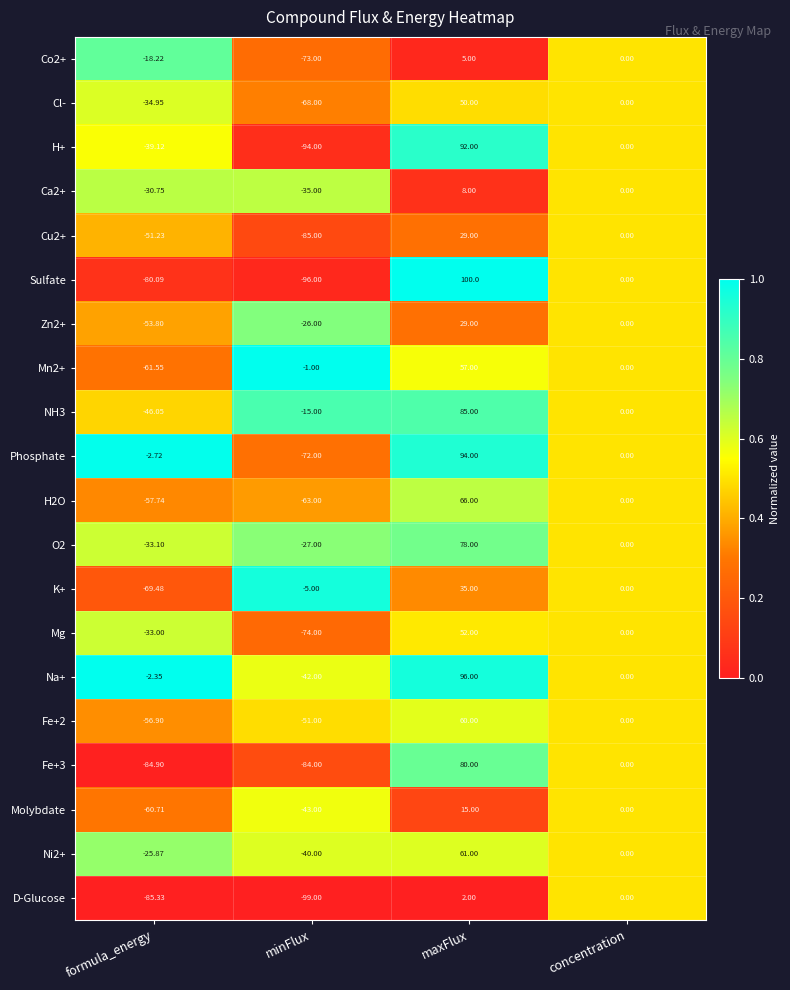

Which category has the lowest value across all series?

minFlux